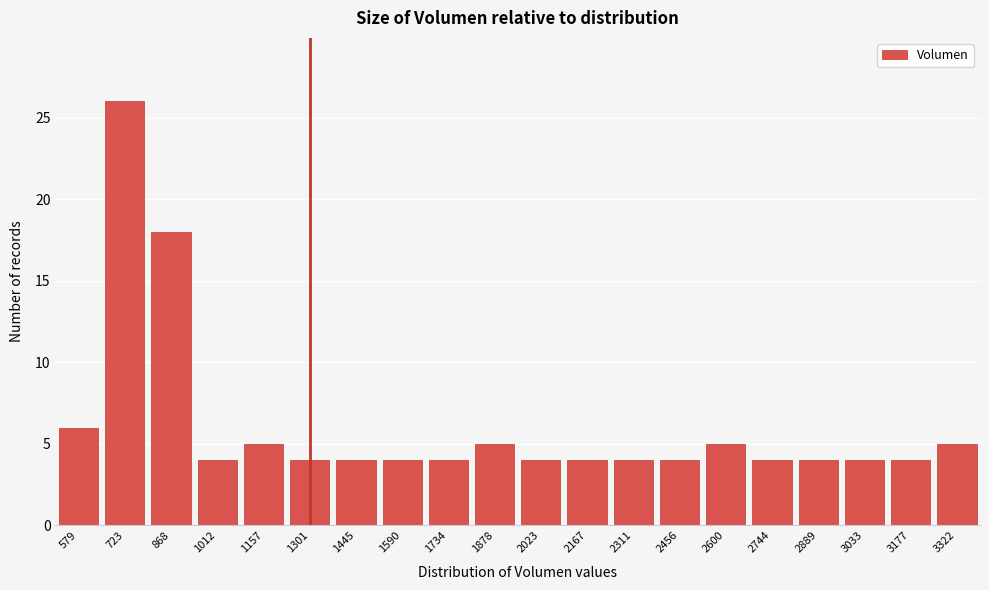

Reading left to right, transcribe all the data shown in this chart.

579=6	723=26	868=18	1012=4	1157=5	1301=4	1445=4	1590=4	1734=4	1878=5	2023=4	2167=4	2311=4	2456=4	2600=5	2744=4	2889=4	3033=4	3177=4	3322=5